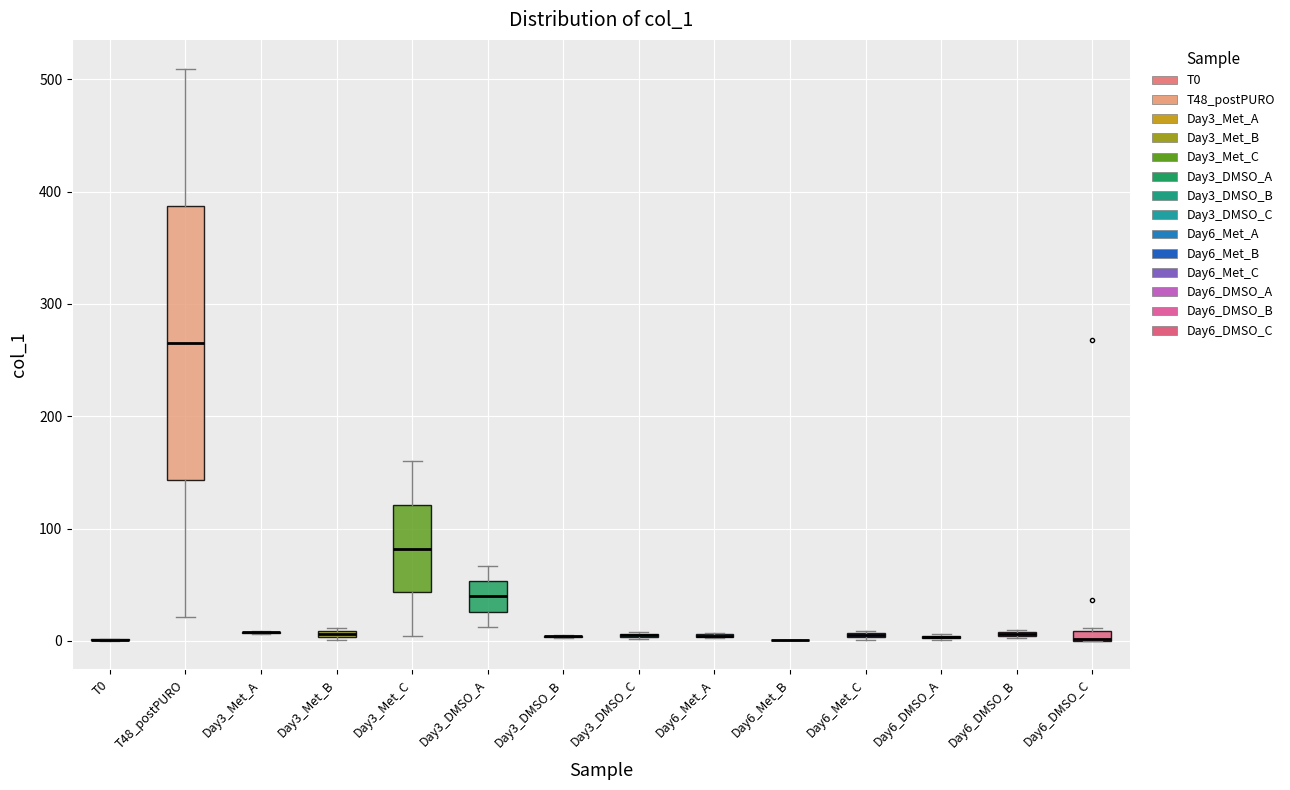

Where is the upper edge of the box for Day6_Met_C on the y-axis? The values are not printed on the chart, so give them approximately, as read against the axis.

10